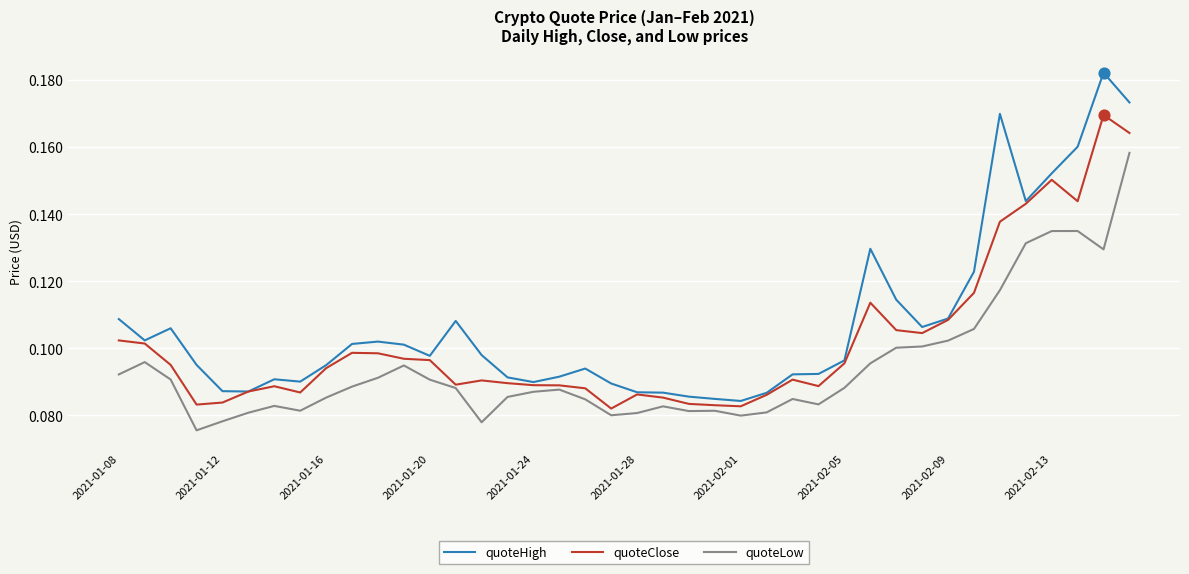

Which series has the widest spread of values?

quoteHigh